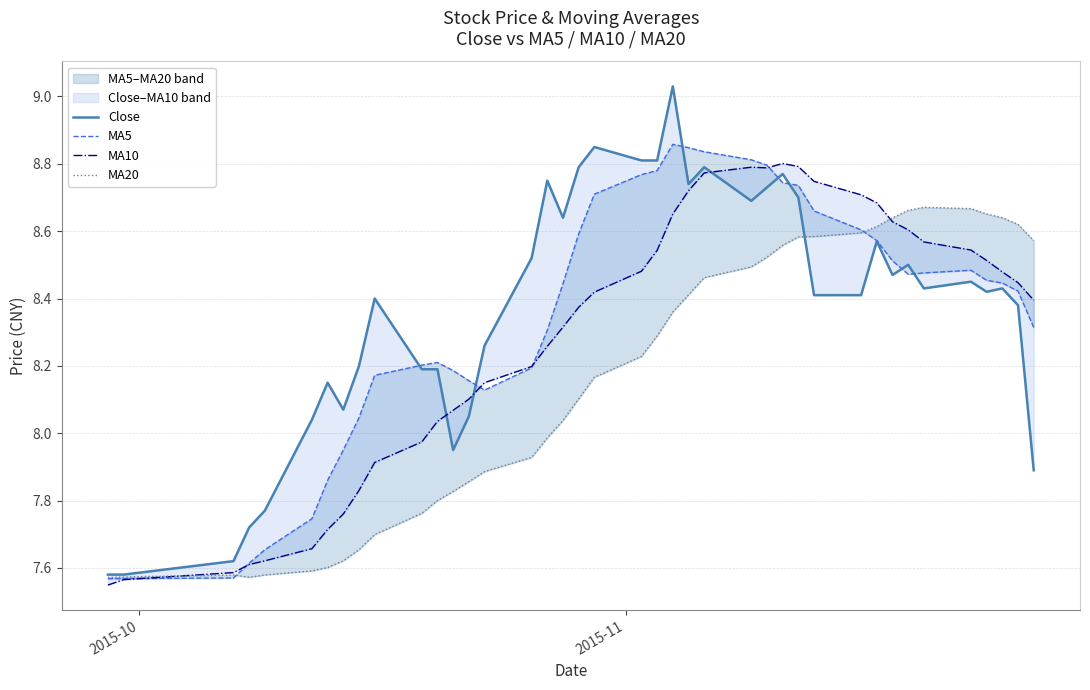

What is the sum of all MA10 values?

331.4